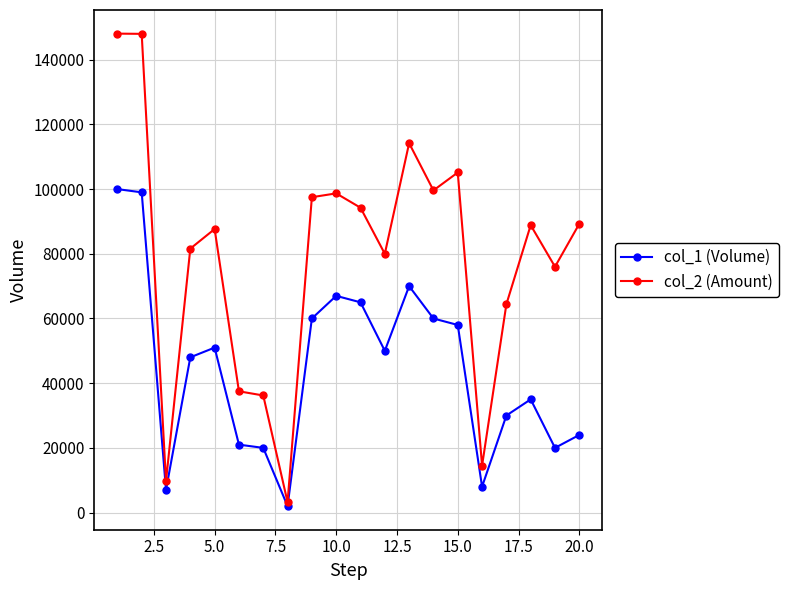

Rank the series by their average value, from highest to lowest.

col_2 (Amount), col_1 (Volume)